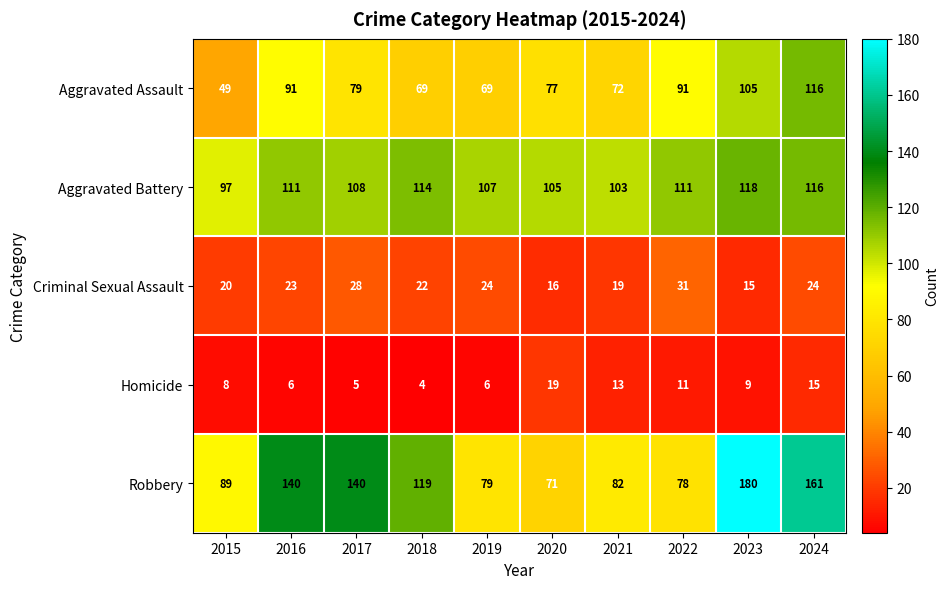

What is the average value of the Homicide series?

10